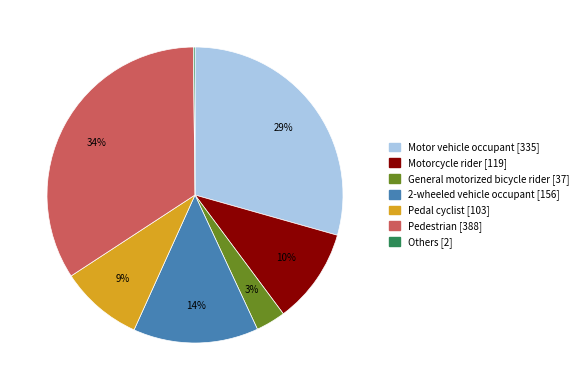

Is General motorized bicycle rider the majority of the pie?

No